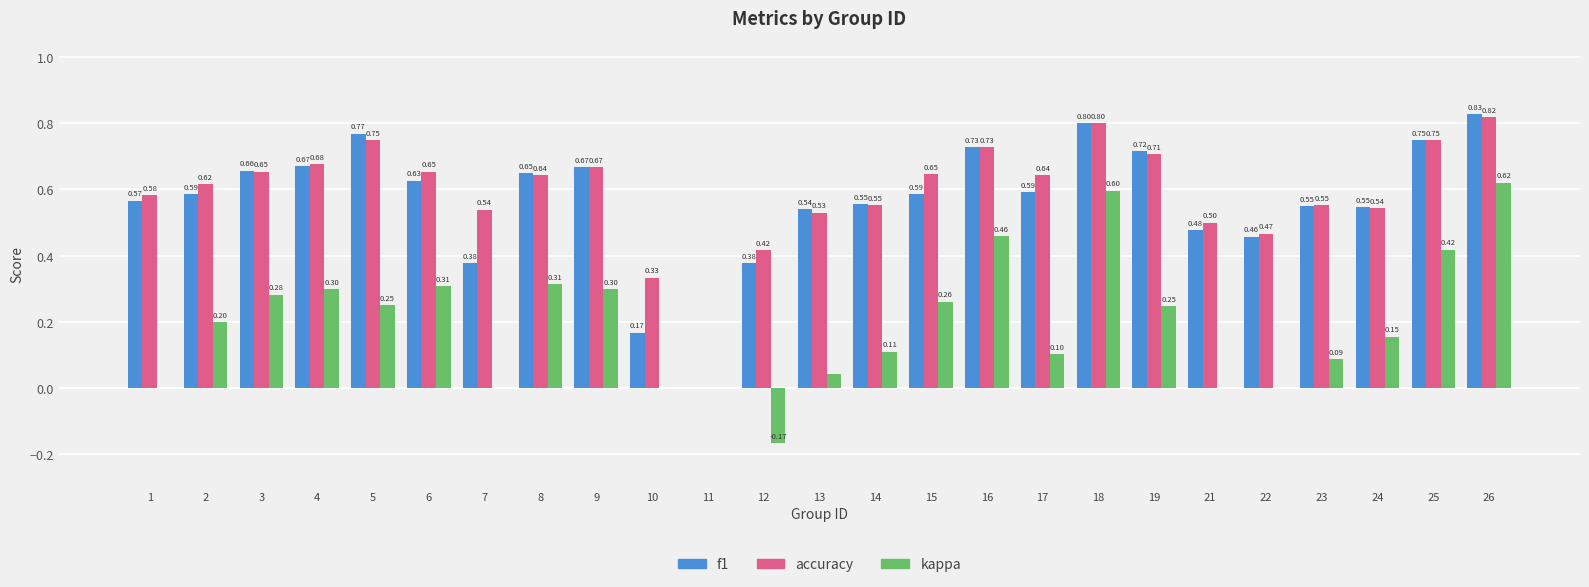

How many distinct data groups are displayed?

3